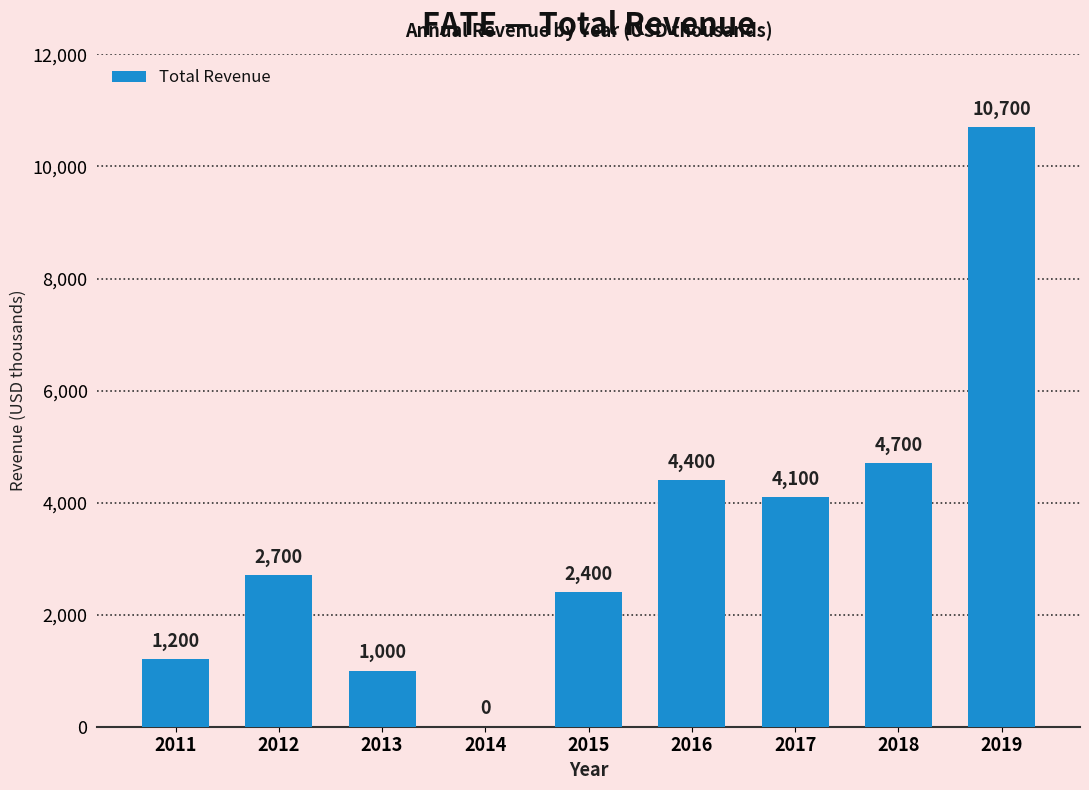

What is the change in value from 2012 to 2017?

+1400